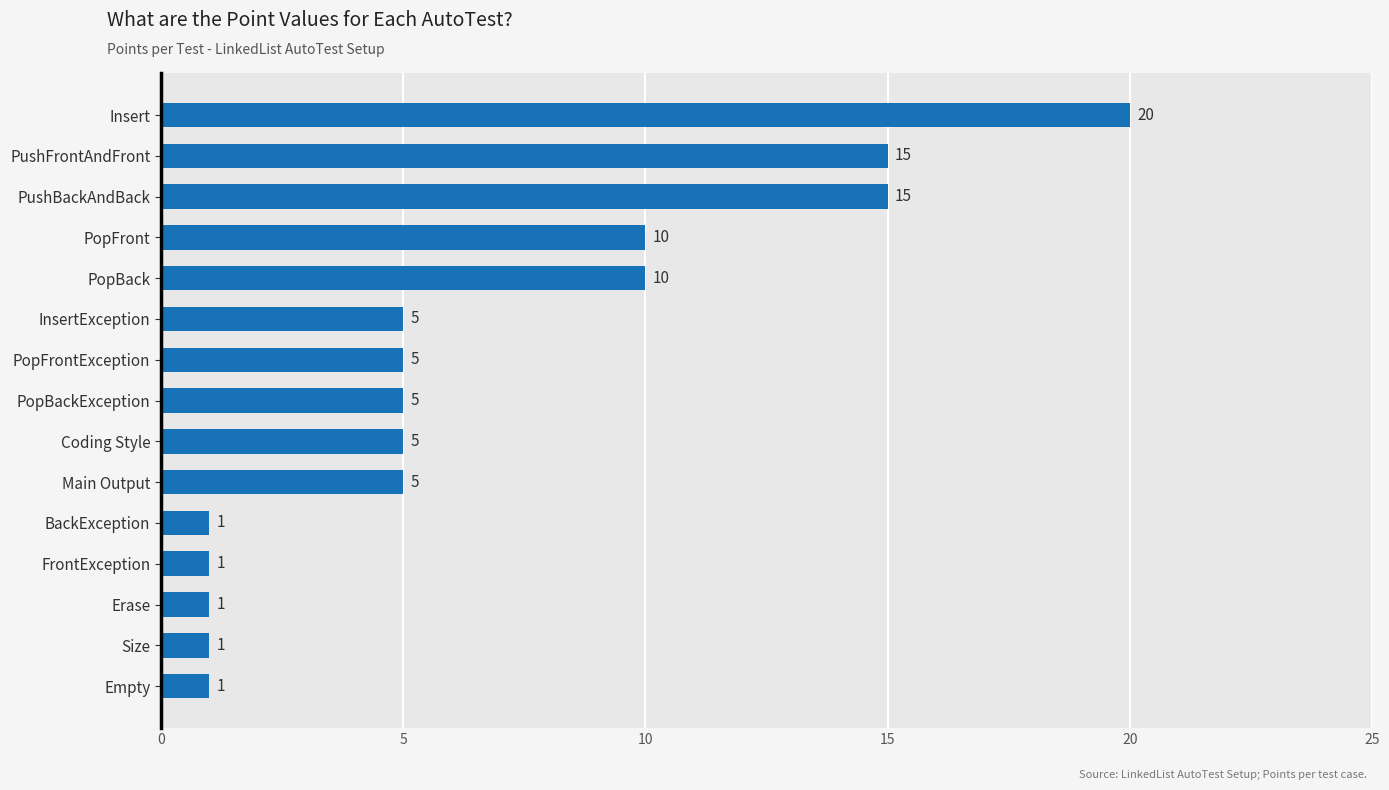

At which category does the chart reach its peak across all series?

Insert